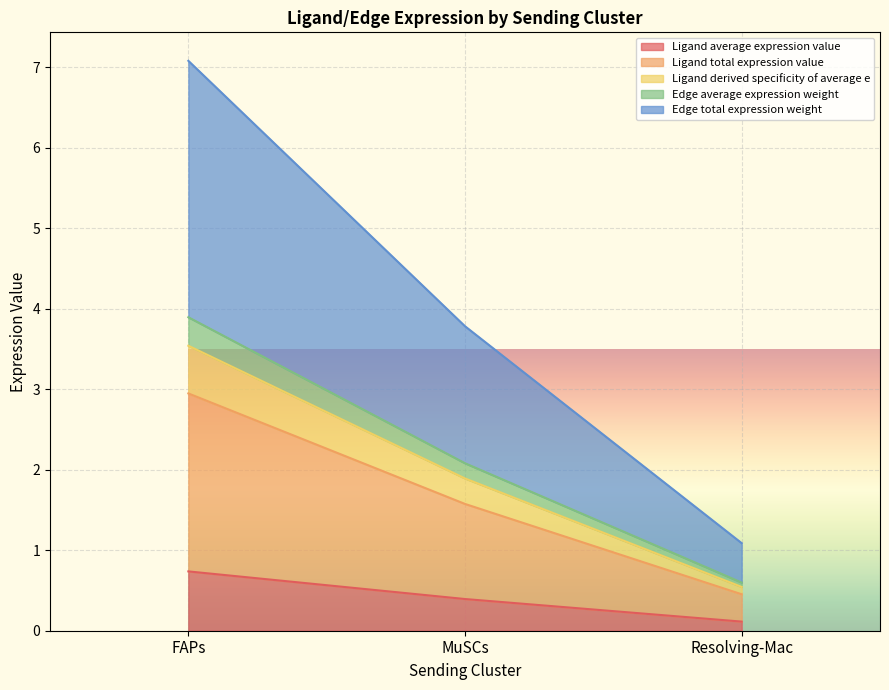

At which label does Ligand total expression value reach its peak?

FAPs